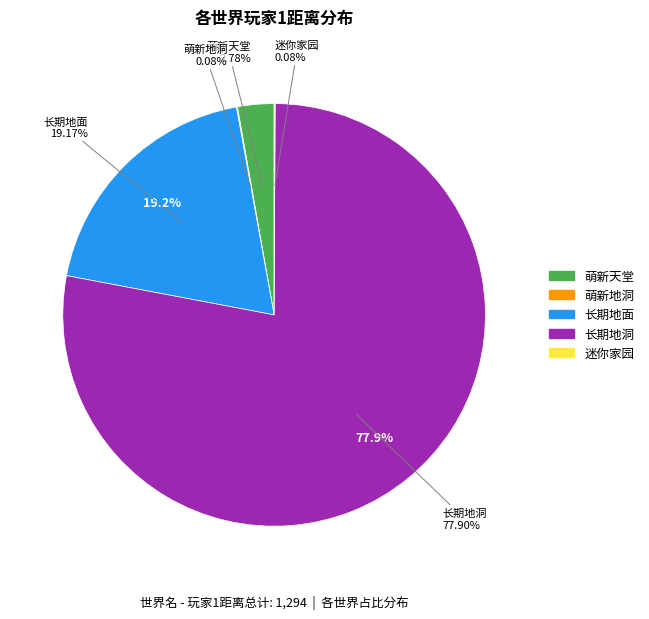

Which slice represents more than half of the pie?

长期地洞